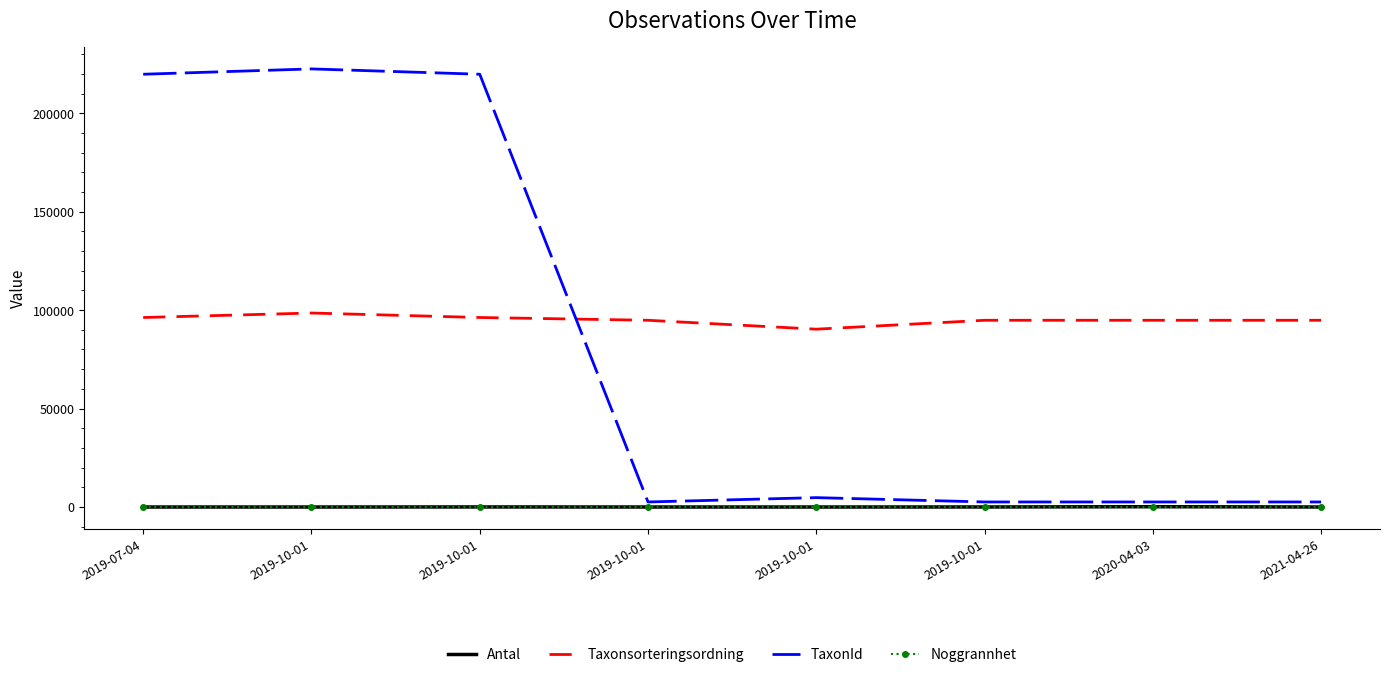

What is the value of the Noggrannhet point at the 3rd from the left?

25